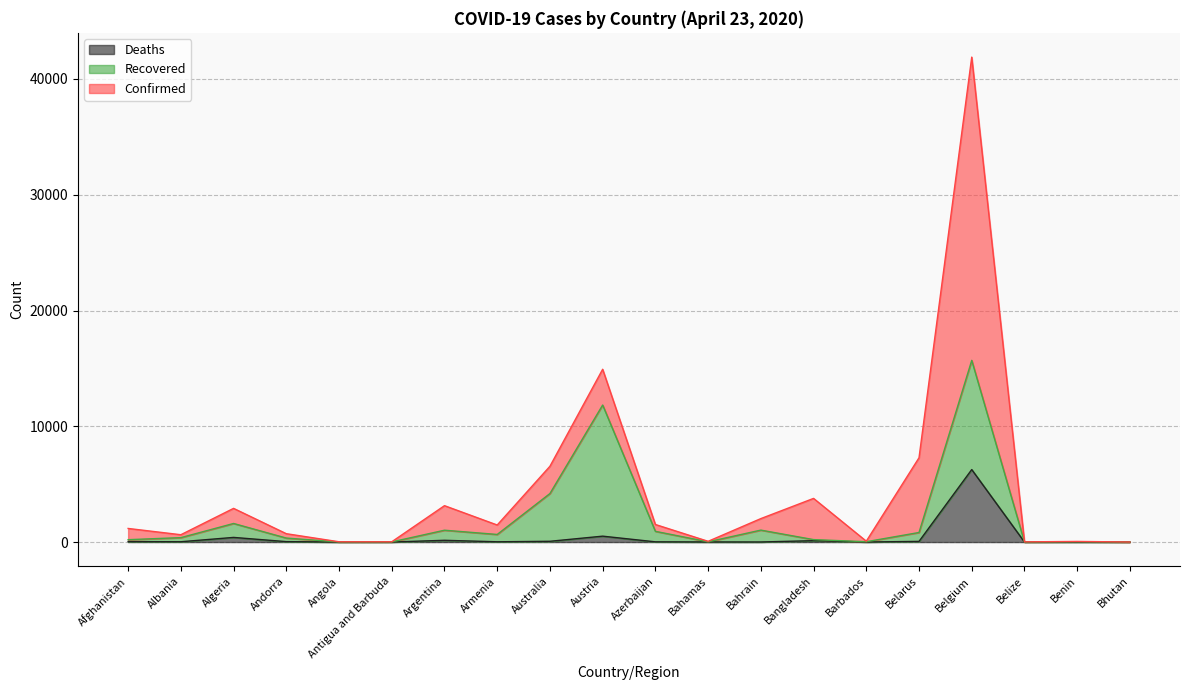

What is the value of the Confirmed point at the 16th from the left?

7281